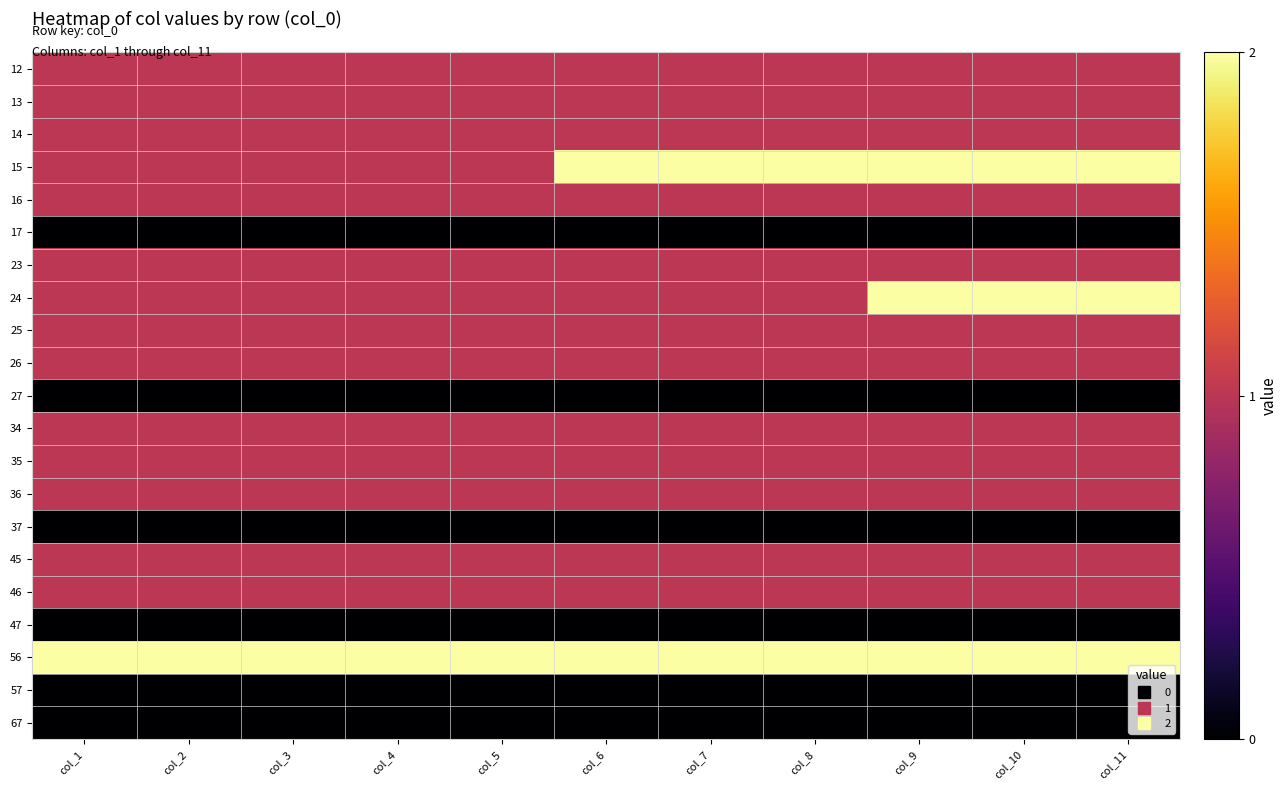

What is the maximum value shown in the chart?

2